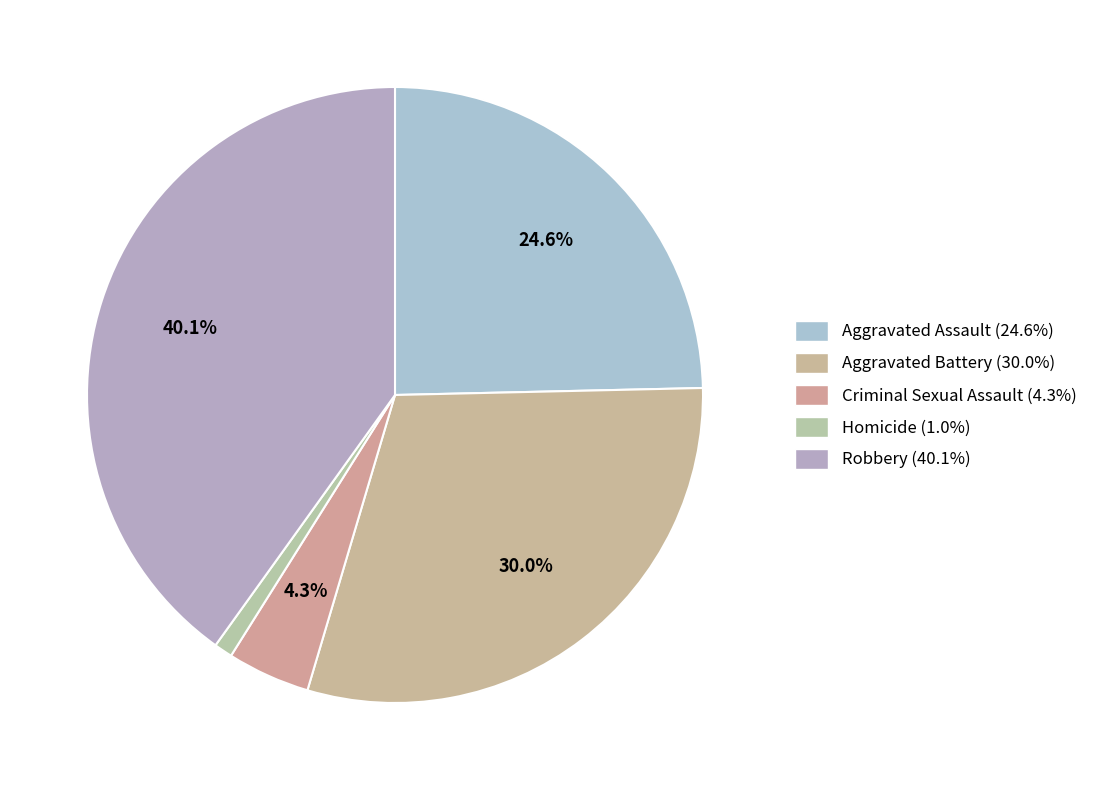

Is the sum of Homicide and Aggravated Battery greater than half?

No